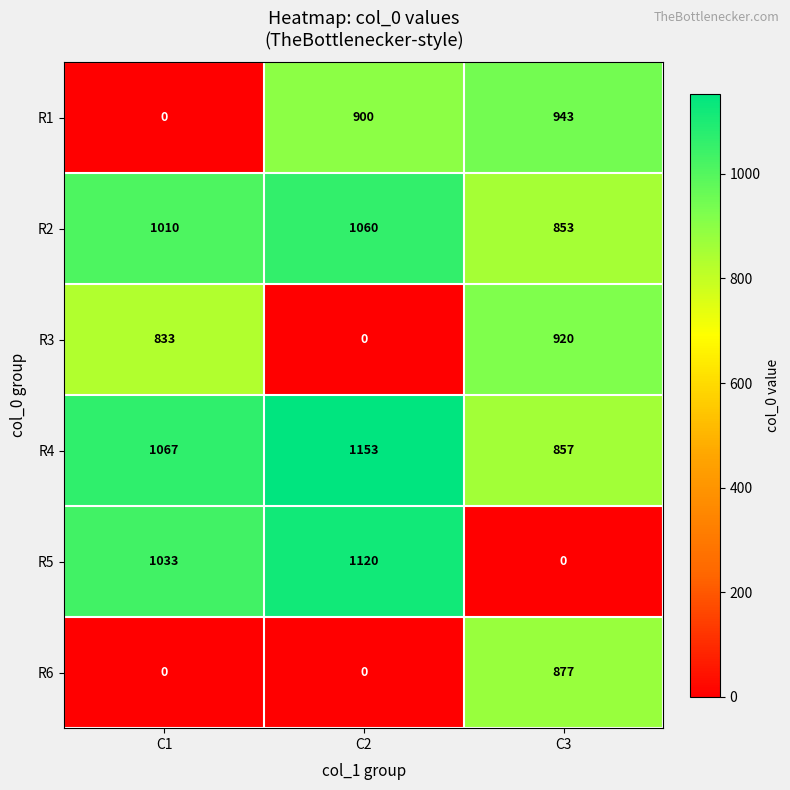

List the series in order of their peak value, highest first.

R4, R5, R2, R1, R3, R6